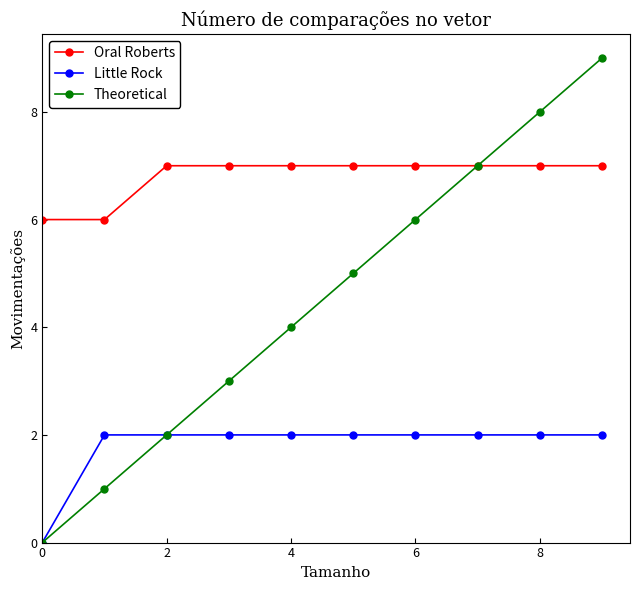

True or false: Theoretical has more than 2 points higher than both neighbors.

False